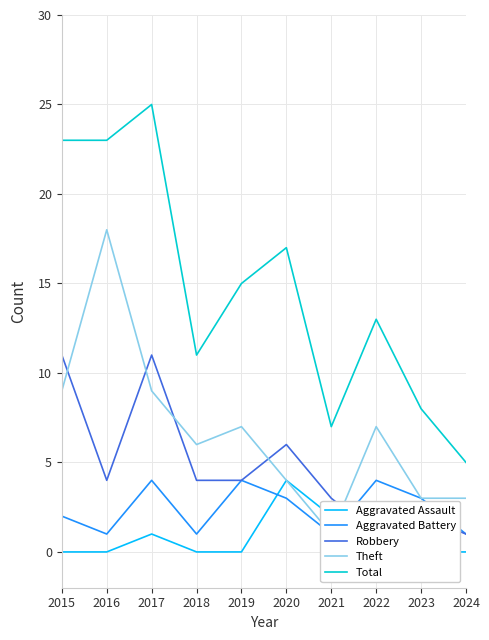

What is the total value across all series at 2023?

16